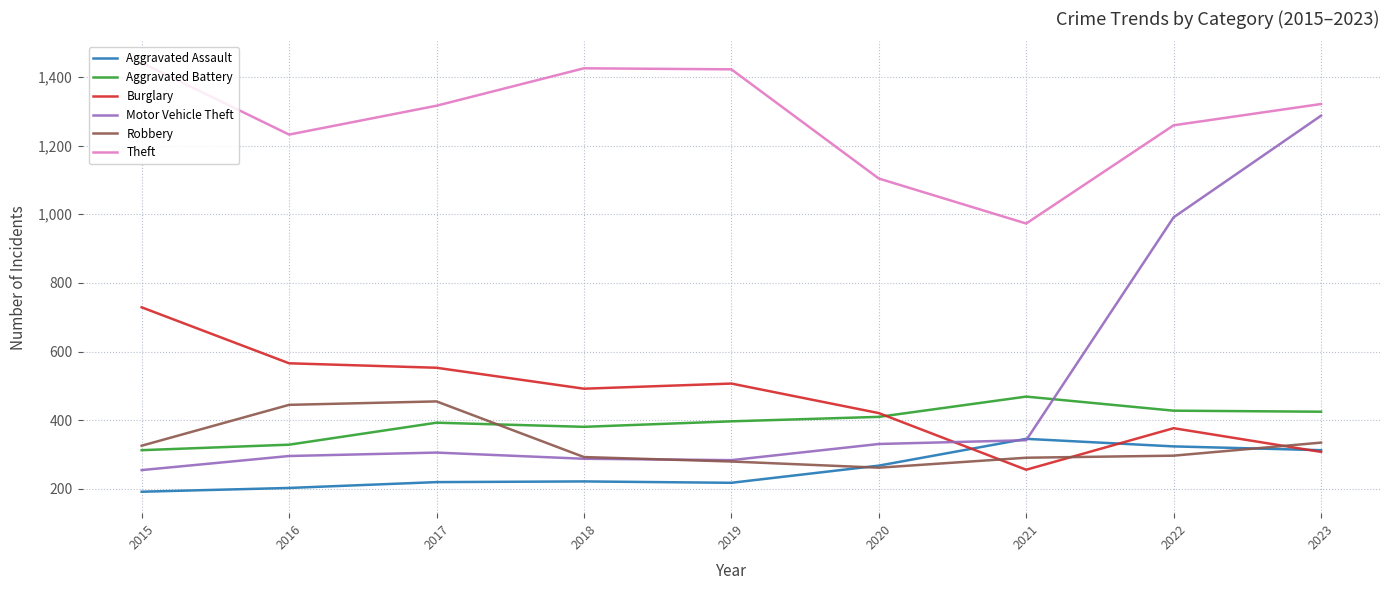

What is the difference between the second highest and minimum values in the Aggravated Assault series?

132